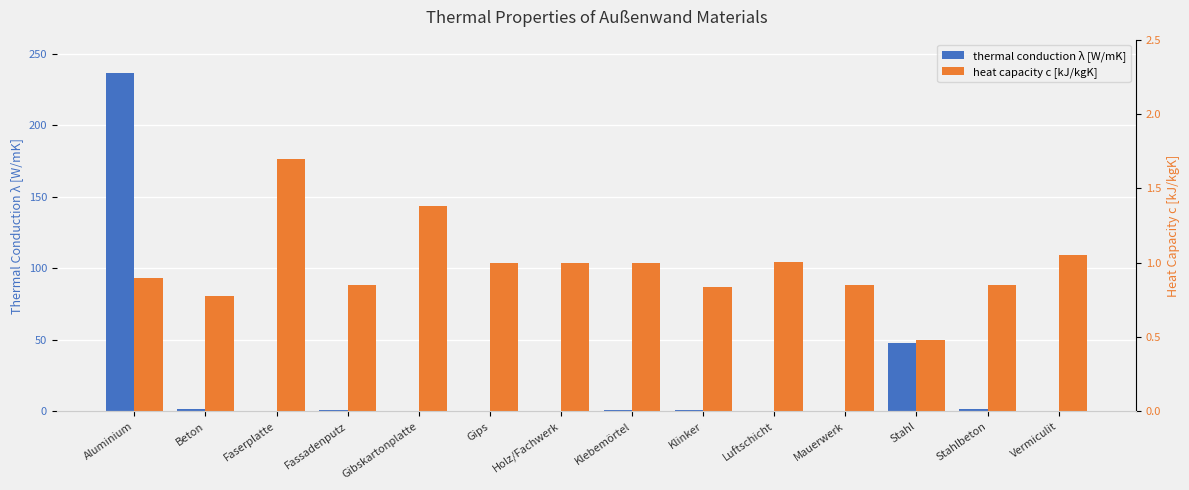

What is the value of the heat capacity c [kJ/kgK] bar at the 8th from the left?

1.0